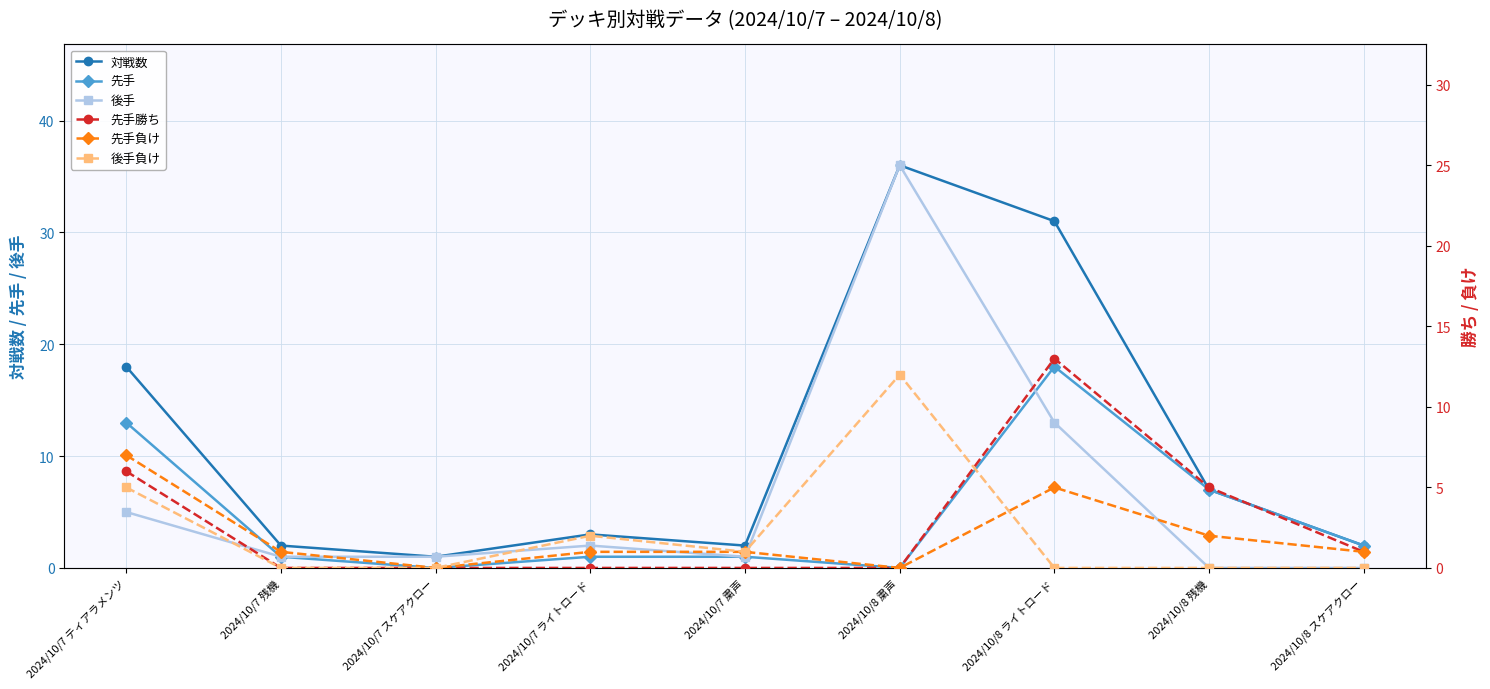

Which series has the largest range (max minus min)?

後手